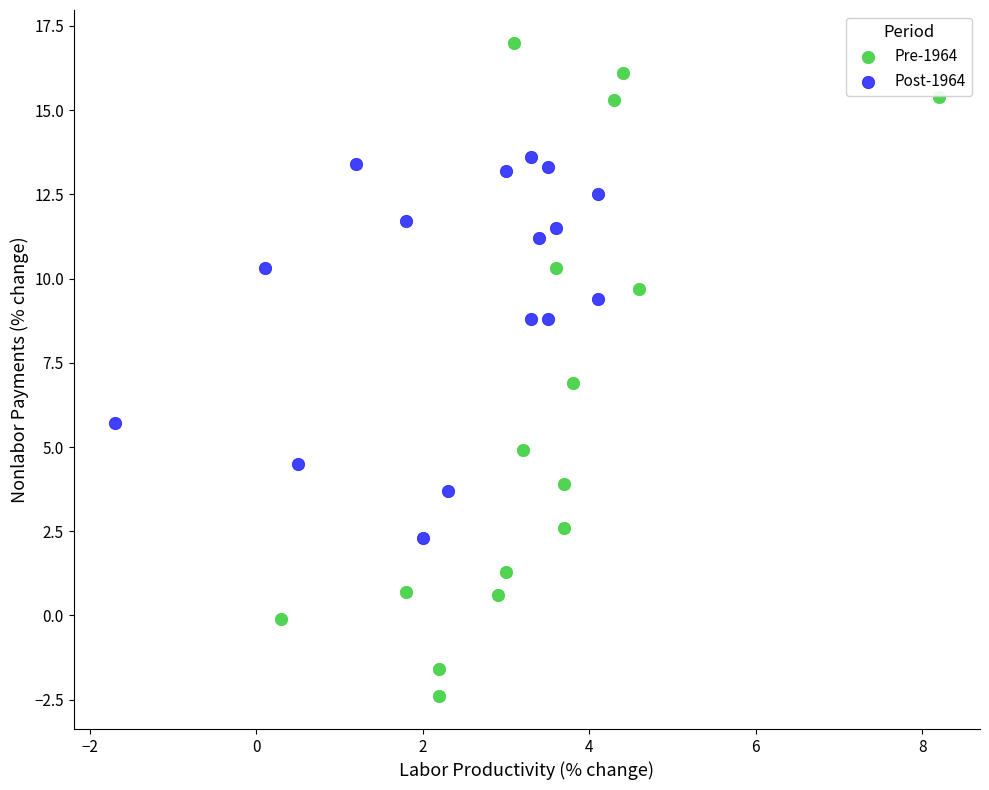

Which series reaches the maximum Y coordinate?

Pre-1964